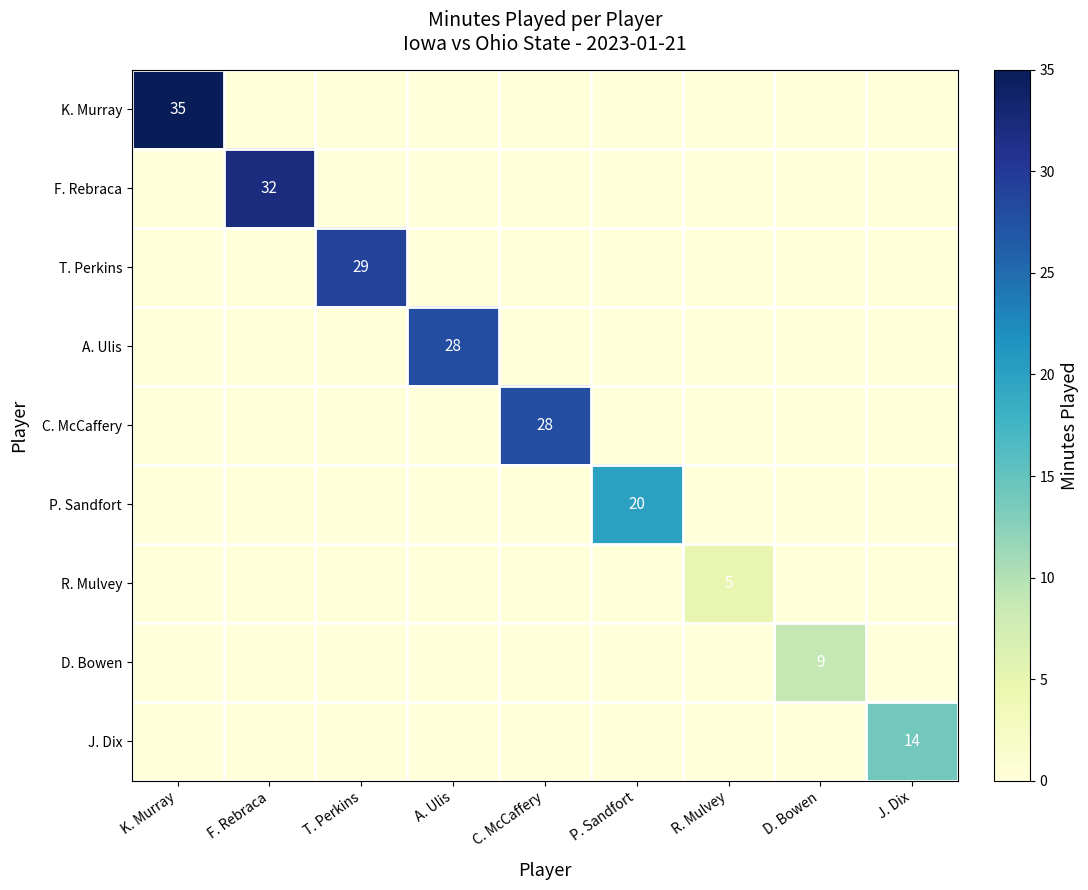

Is the value of D. Bowen at C. McCaffery greater than the value of R. Mulvey at F. Rebraca?

No